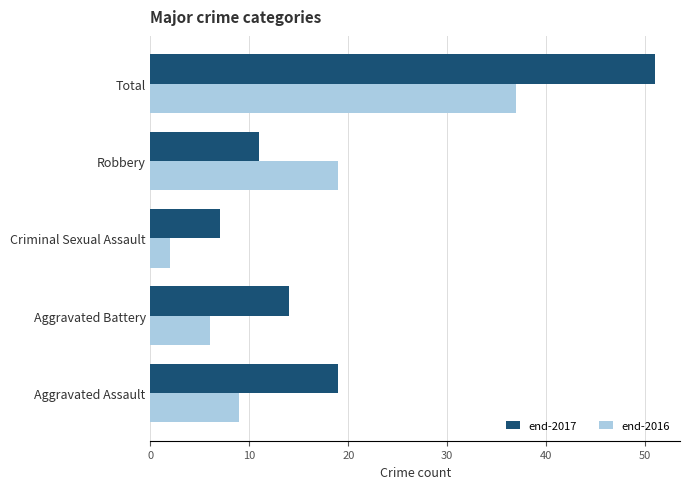

What is the average value of the end-2016 series?

15